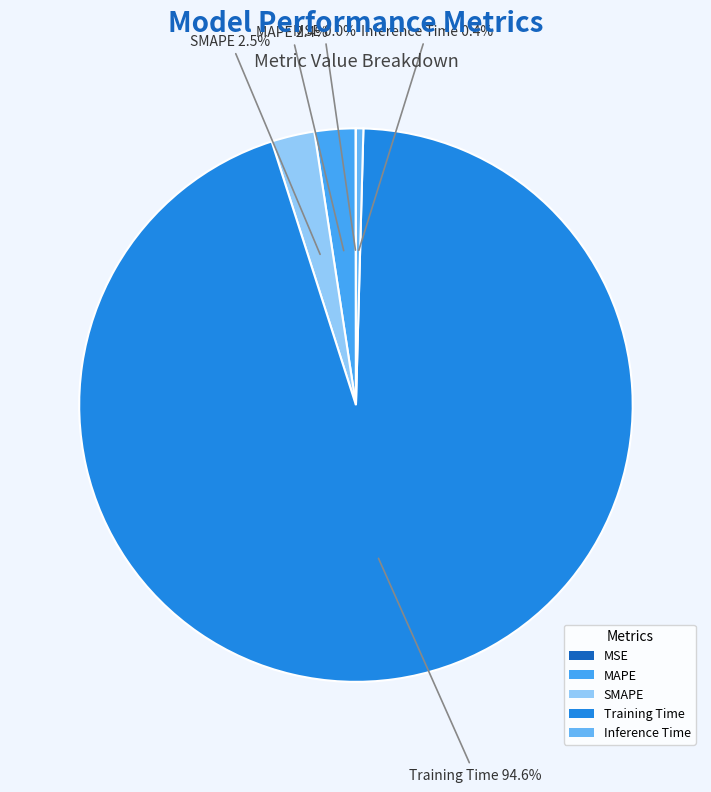

Which has a higher value, Inference Time or MAPE?

MAPE